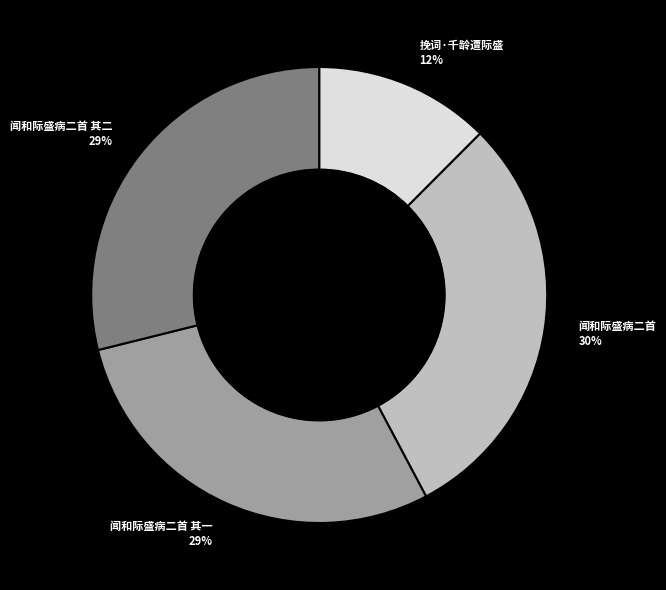

To the nearest percent, what is the average slice percentage?

25%